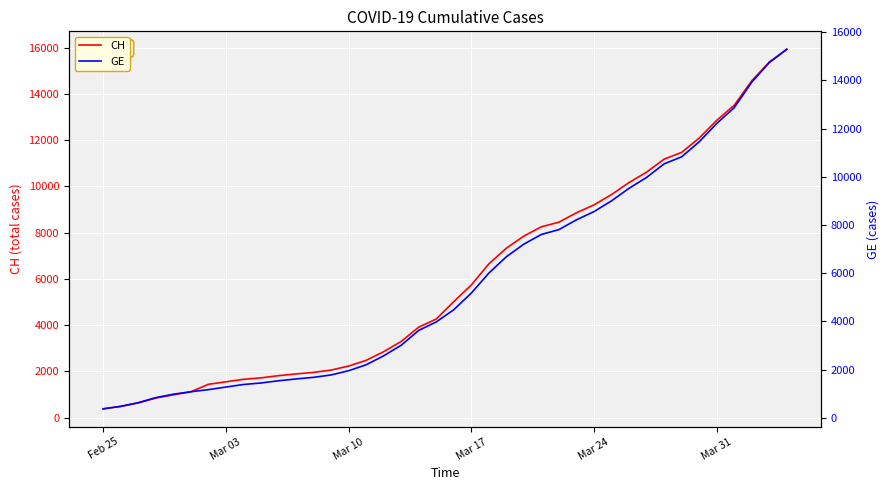

True or false: CH and GE intersect in this chart.

False